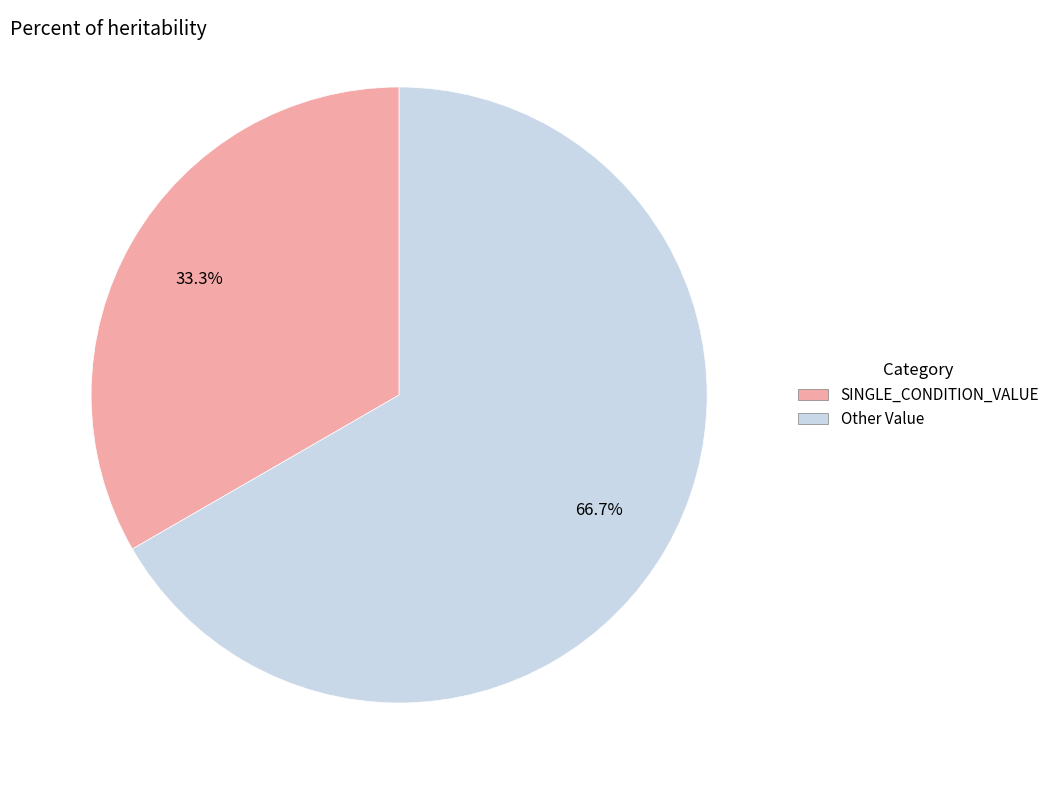

To the nearest percent, what is the difference between the Other Value and SINGLE_CONDITION_VALUE slice percentages?

33%